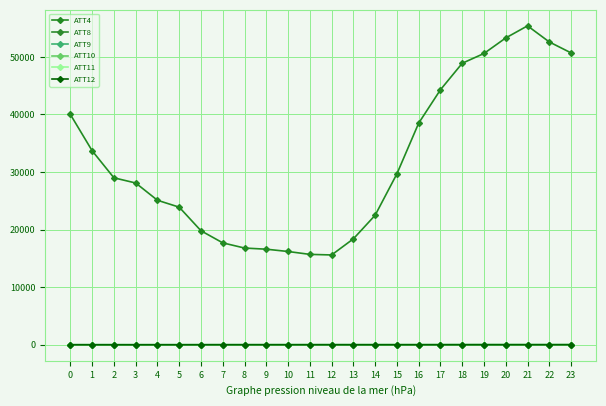

True or false: ATT12 has more than 1 points higher than both neighbors.

True